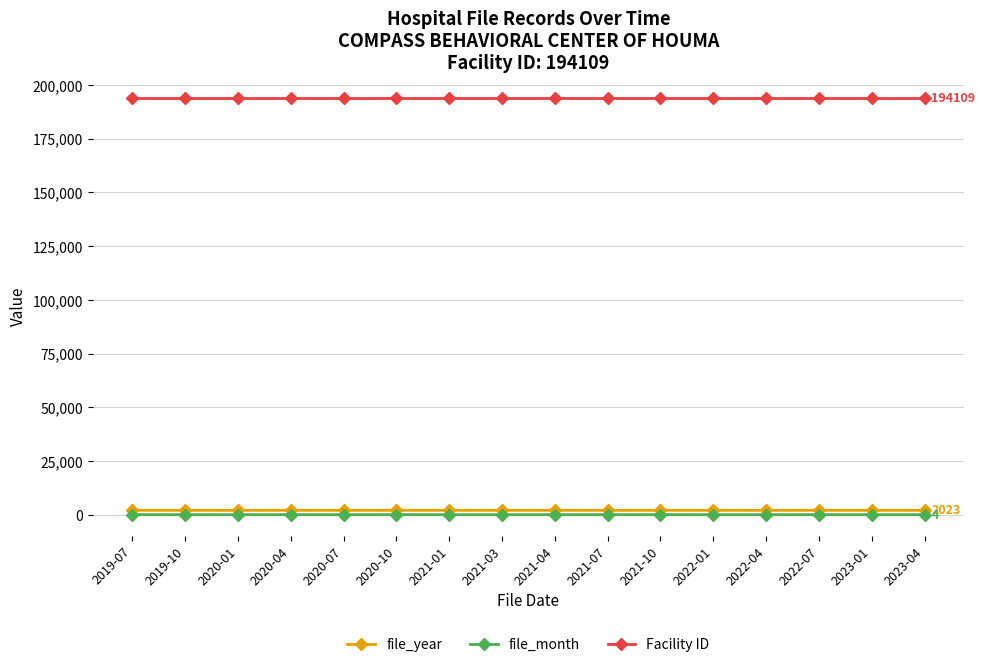

What position from the right is 2019-07?

16